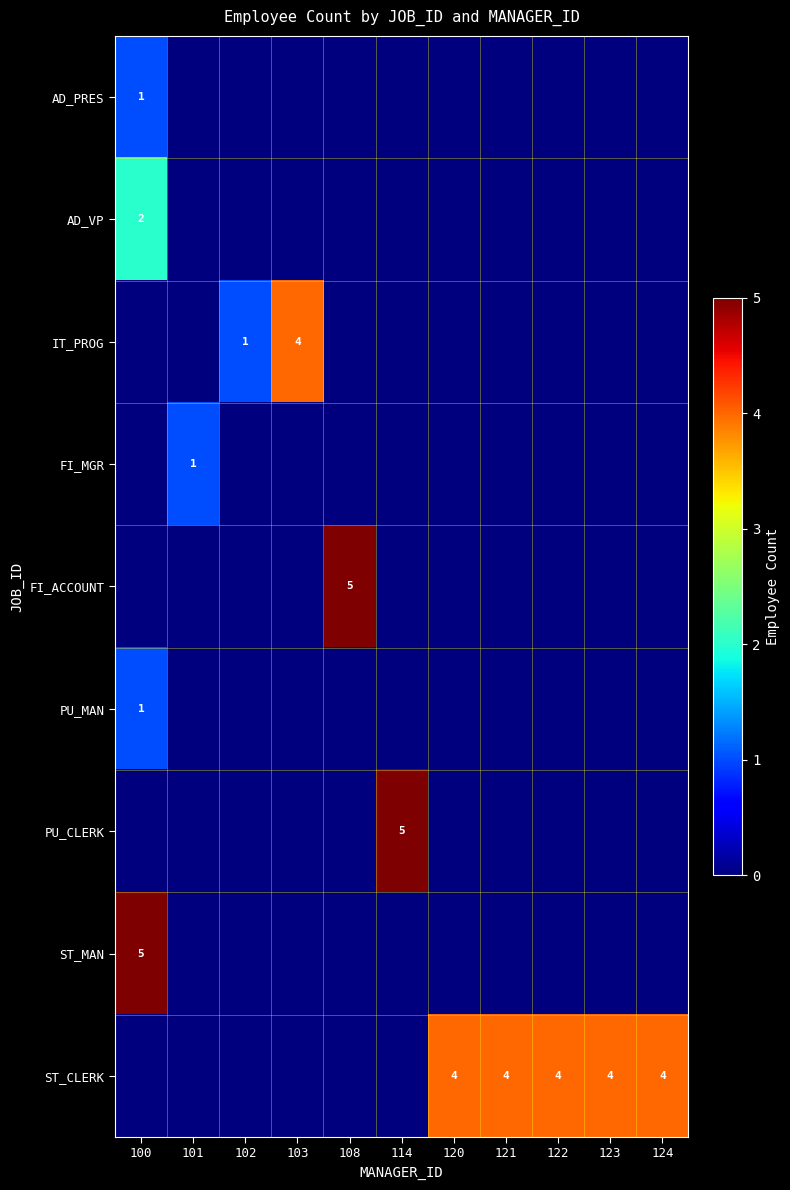

What is the sum of all AD_VP values?

2